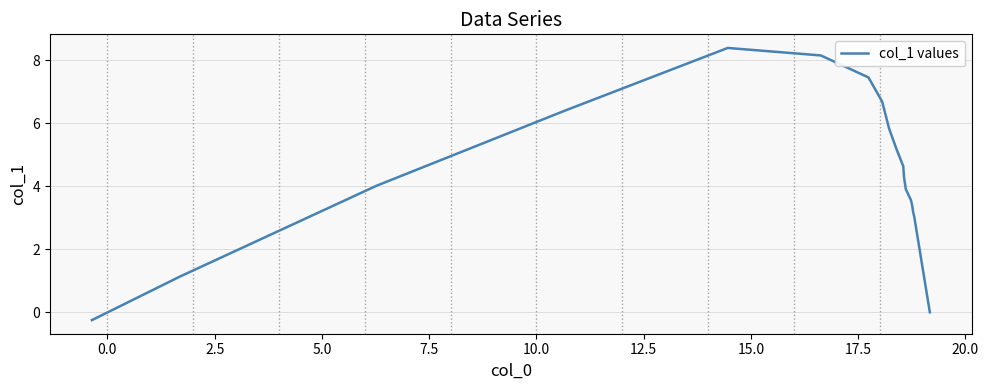

True or false: there are more than 1 points higher than both neighbors.

False